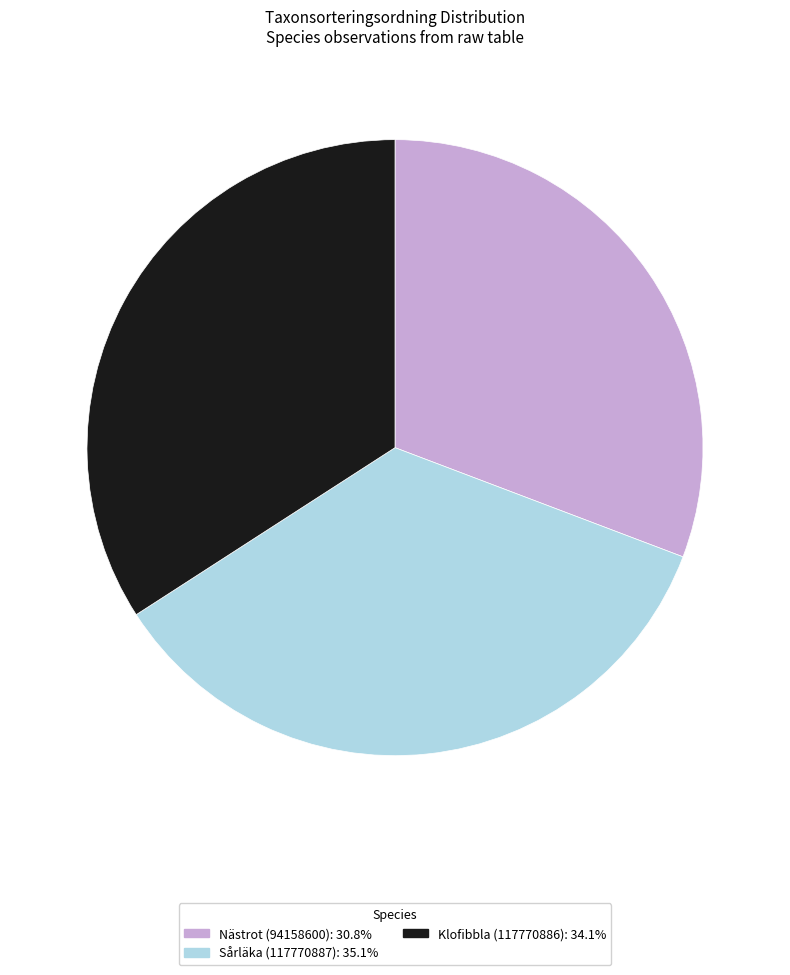

Does Nästrot (94158600) represent more than half of the total?

No